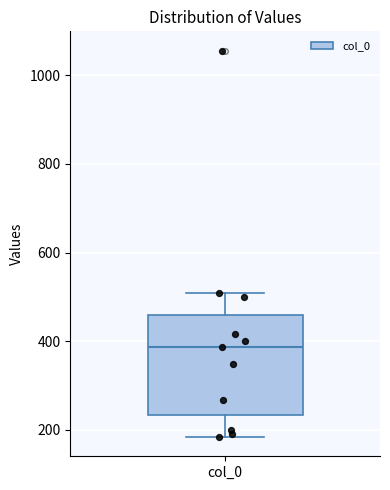

Transcribe this box plot: give where the median line is, the range the box spans, and where the two whiskers end, as read against the y-axis. The values are not printed on the chart, so give them approximately, as read against the axis.

median 380, box 240 to 460, whiskers 180 to 500